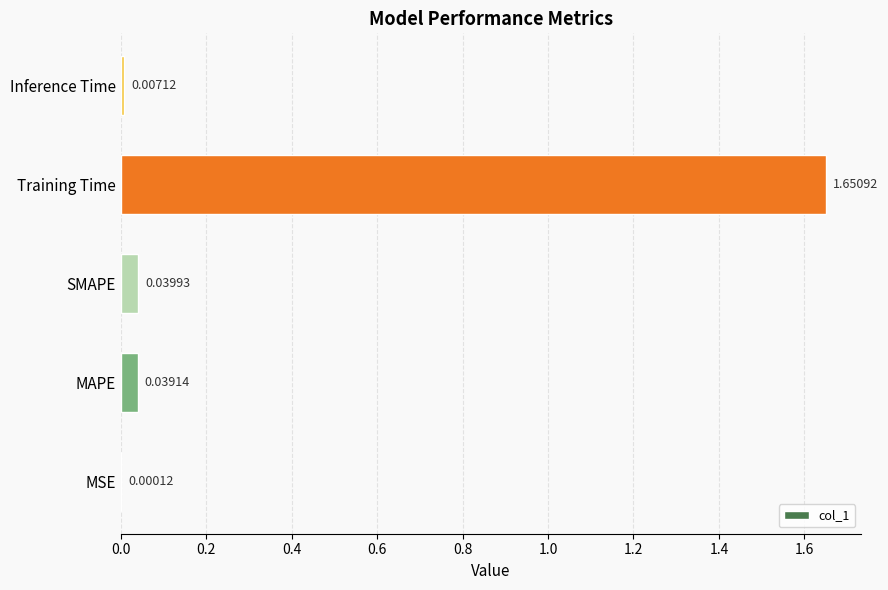

Between Inference Time and SMAPE, which is larger?

SMAPE